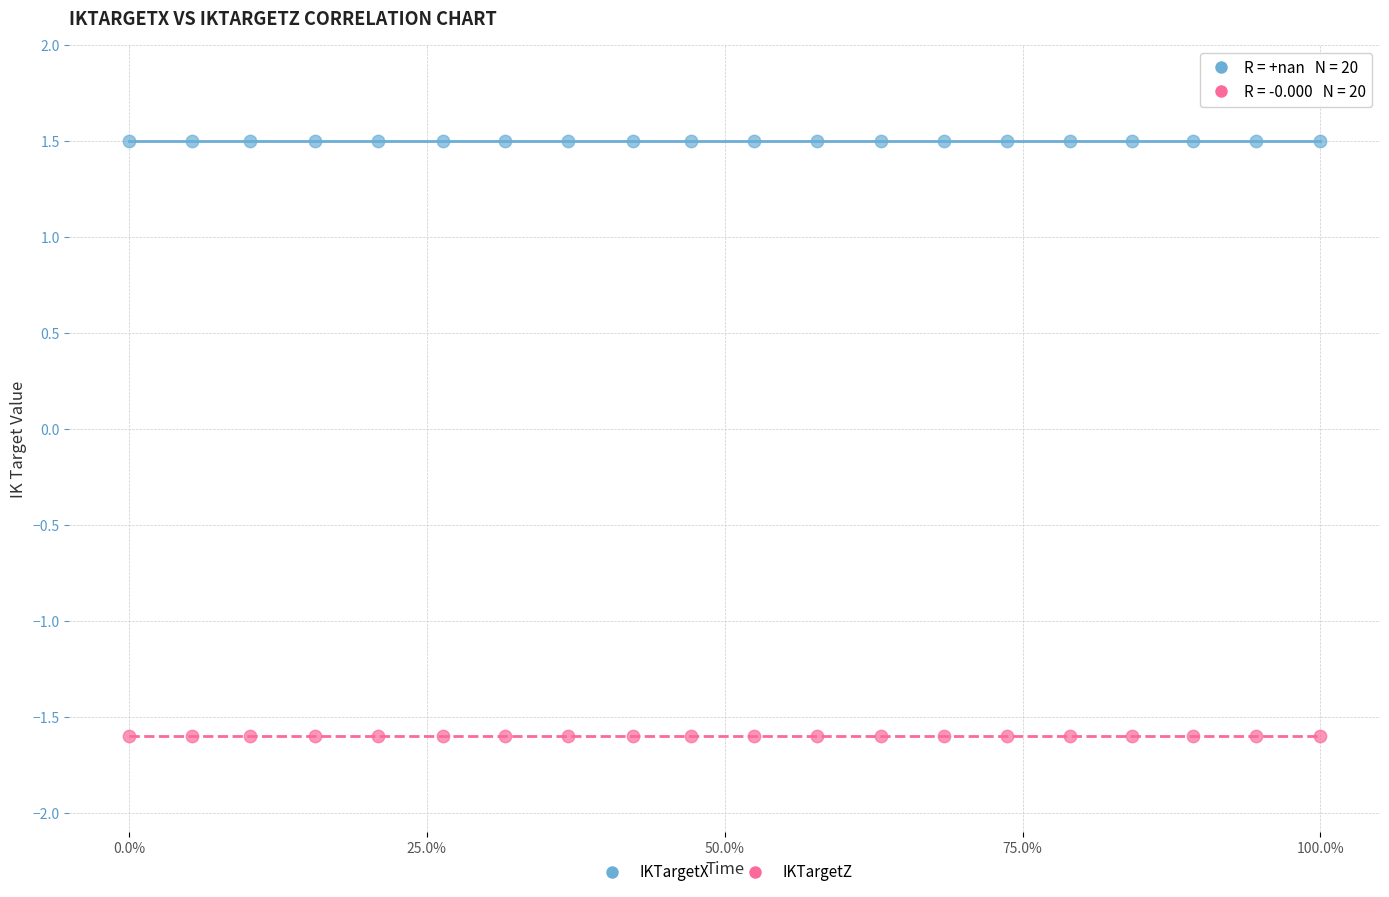

Which series contains the highest Y value?

IKTargetX